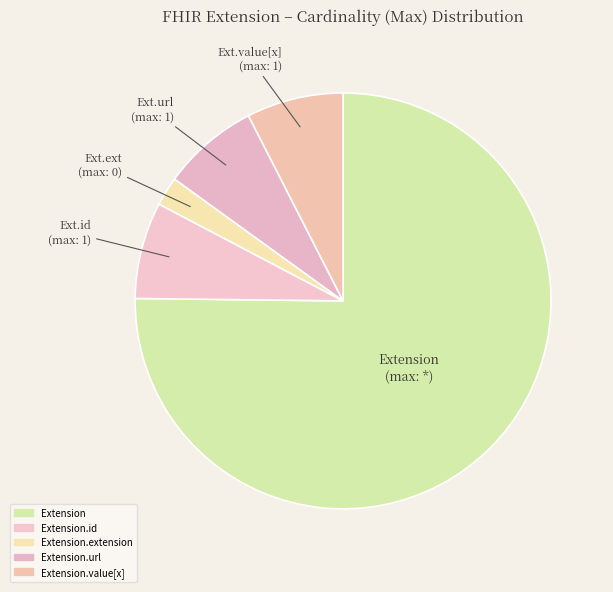

Count the number of slices in the pie.

5